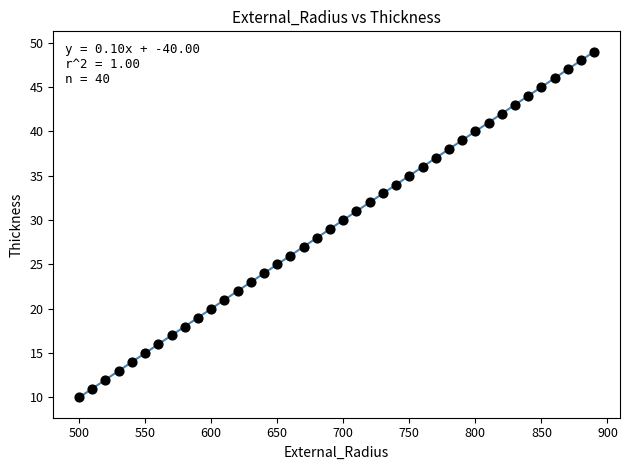

What is the range of X values (max minus min)?

390